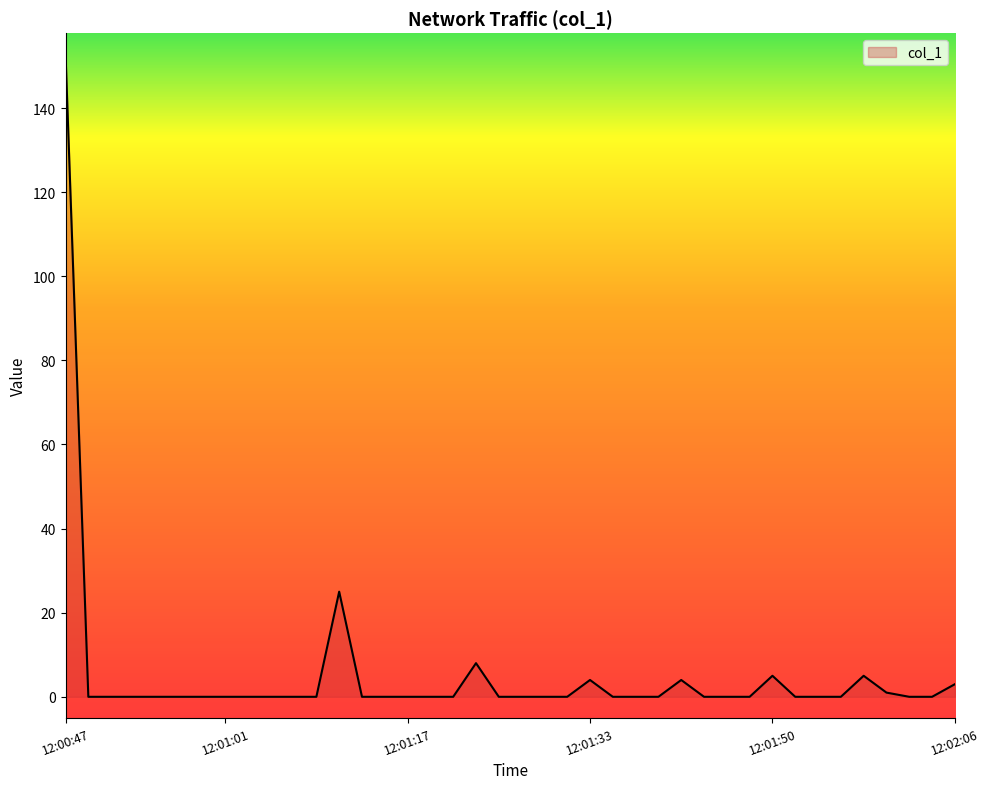

How many lines are shown in the chart?

1